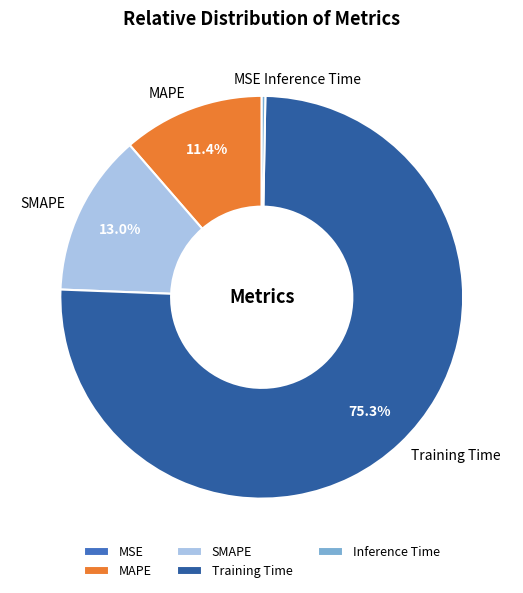

Combined, do Inference Time and Training Time account for over 50%?

Yes